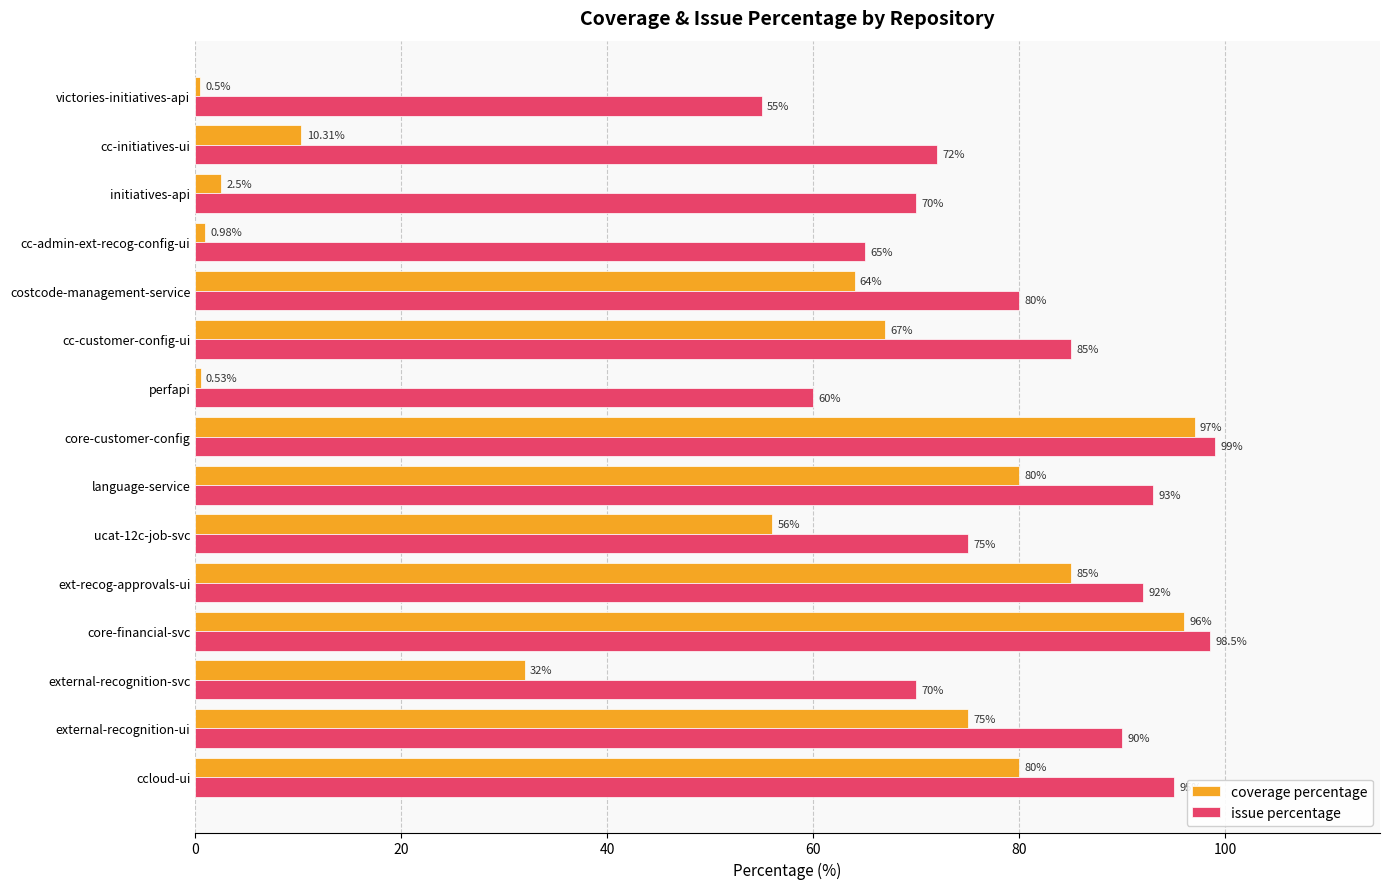

At which category is the sum across all series the highest?

core-customer-config